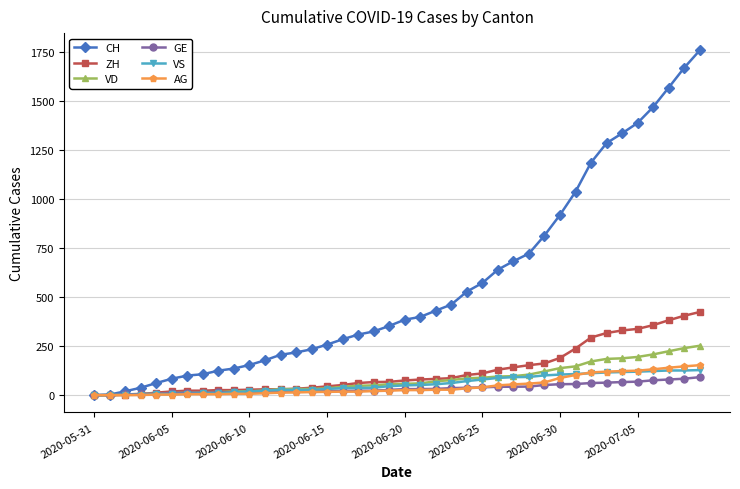

Rank the series by their maximum value, from highest to lowest.

CH, ZH, VD, AG, VS, GE